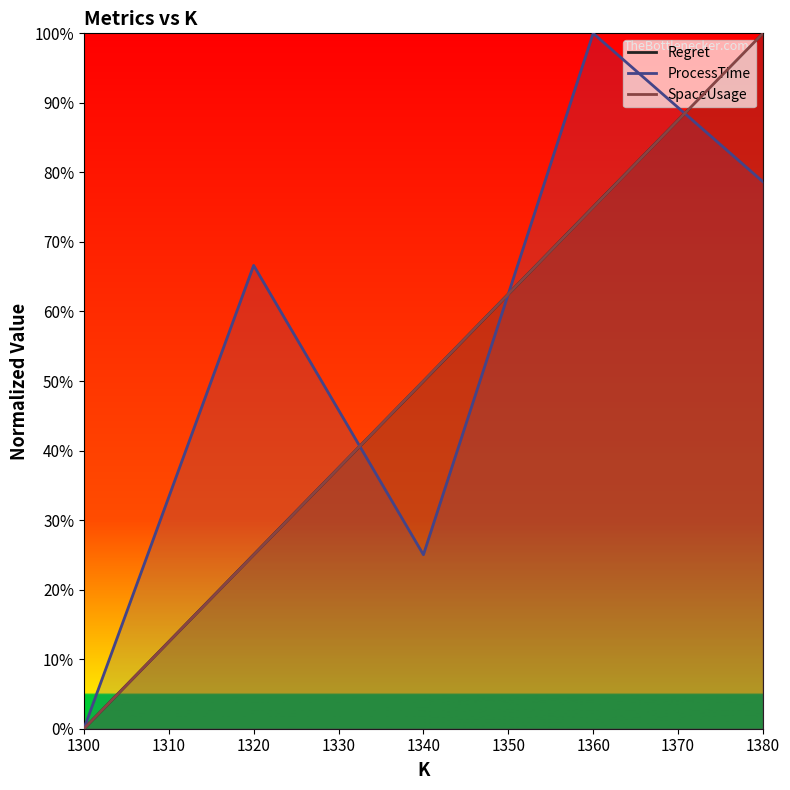

The Regret (line) series shows 0.9 at 1340. True or false?

False